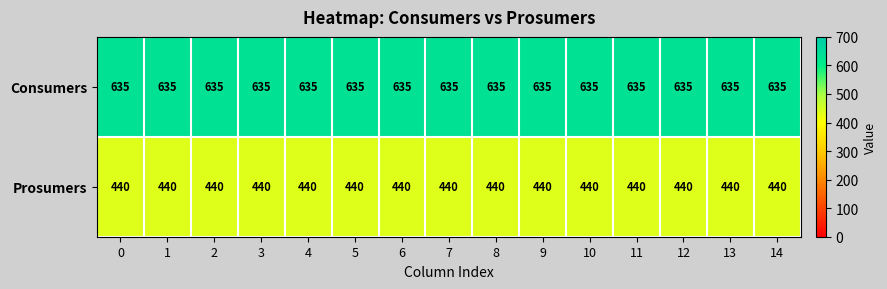

The value of Prosumers at 2 is 440. True or false?

True